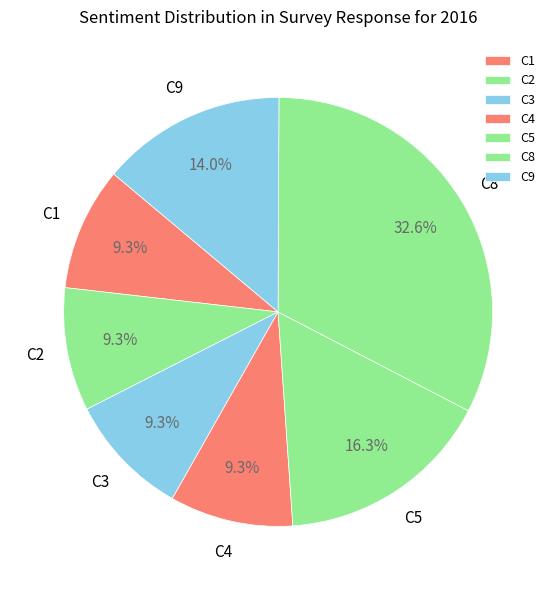

To the nearest percent, what is the difference between the largest and smallest slice percentages?

23%